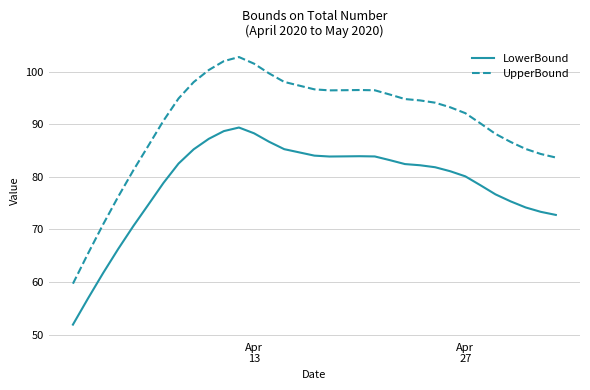

List the series in order of their peak value, highest first.

UpperBound, LowerBound